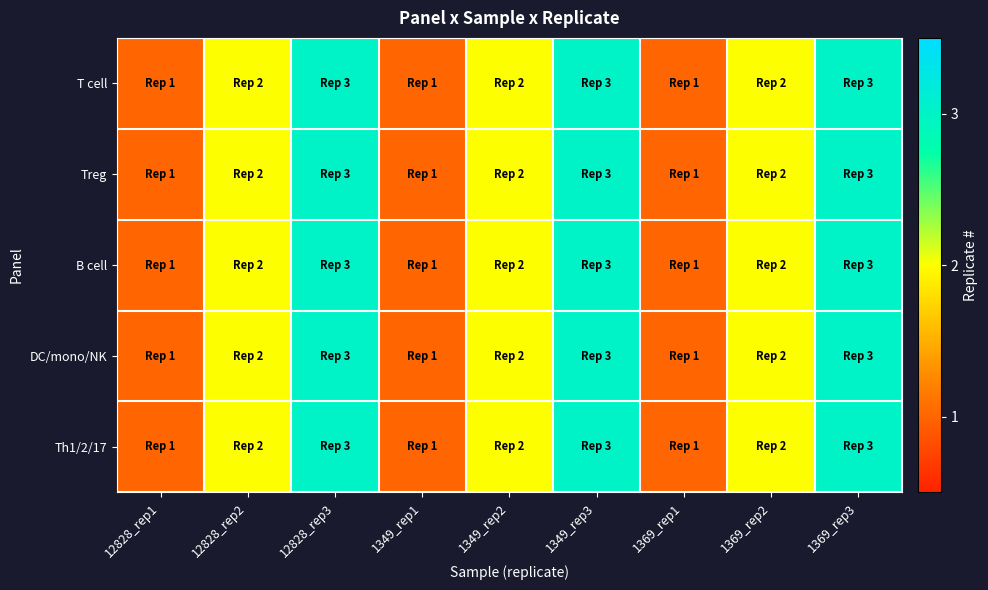

At 12828_rep2, list the series in order from largest to smallest.

T cell, Treg, B cell, DC/mono/NK, Th1/2/17